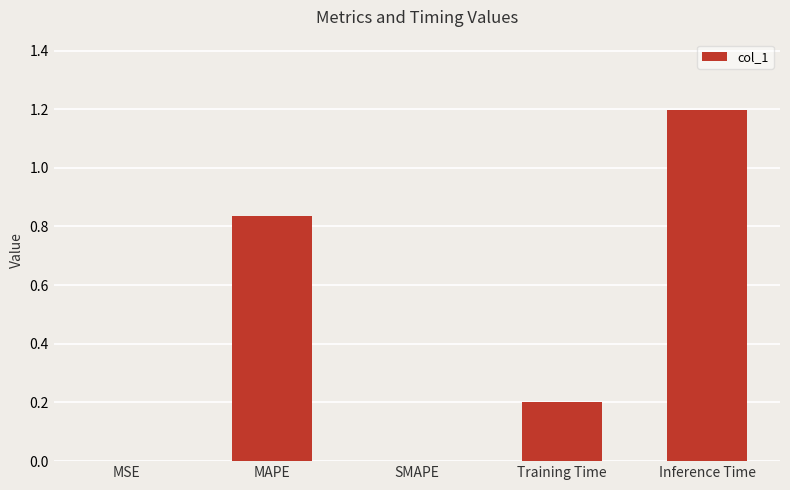

The chart shows a value of 1.2 at Inference Time. True or false?

True